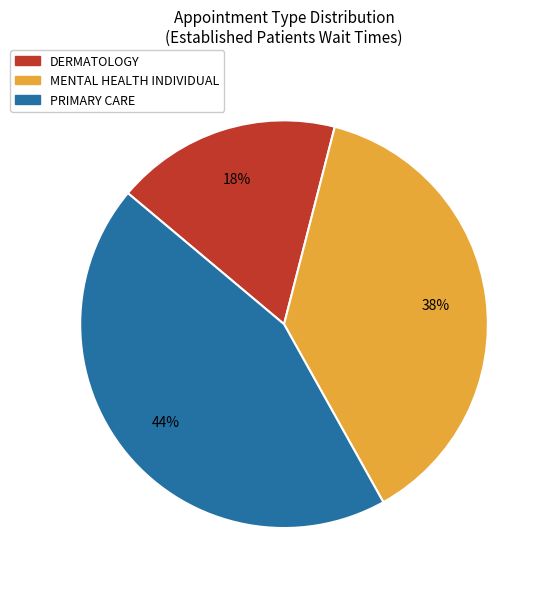

True or false: MENTAL HEALTH INDIVIDUAL accounts for 47% of the total.

False